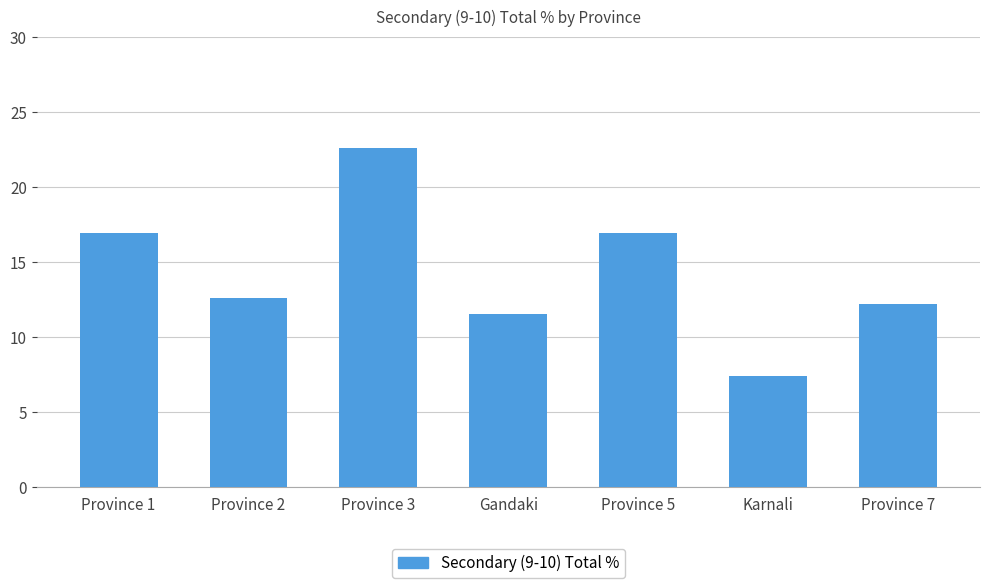

What is the sum of the values at Province 7 and Province 3?

34.8